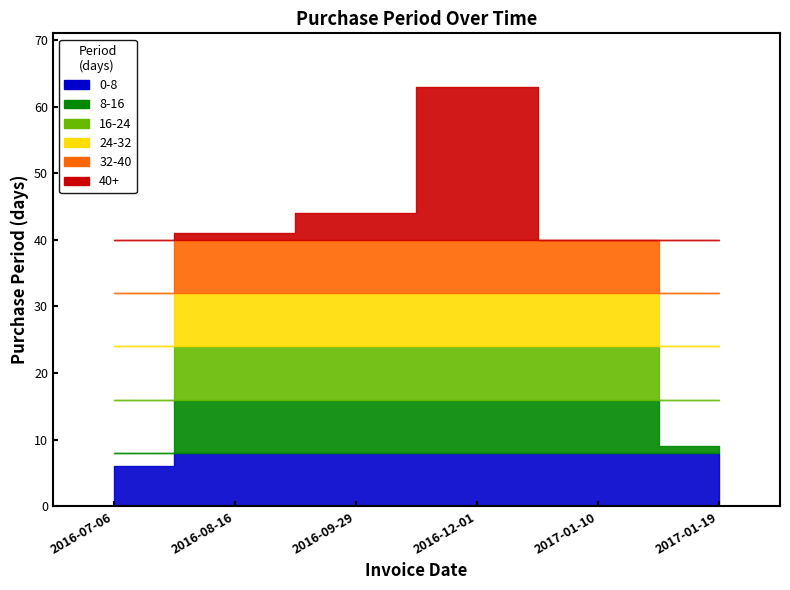

How many data points does each series have?

6